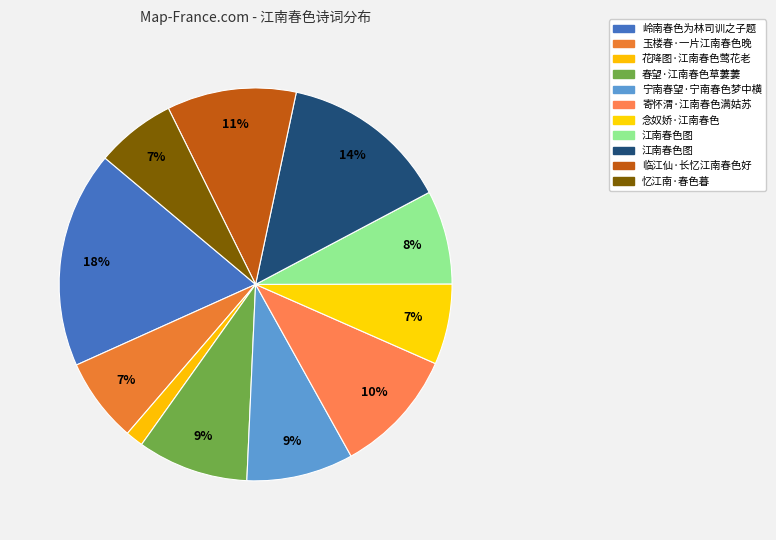

How many segments does this pie chart have?

11